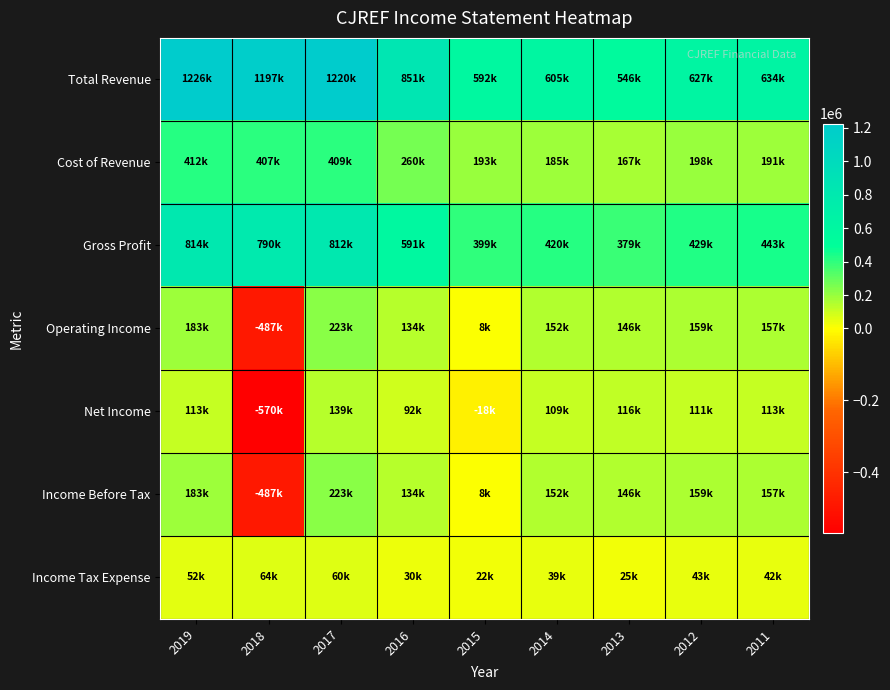

What is the spread (max minus min) of values at 2012?

584200